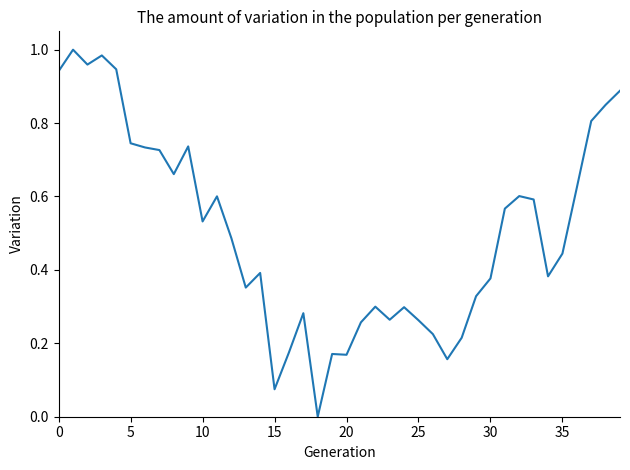

Reading right to left, extract all data points from this chart.

0.9	0.8	0.8	0.6	0.4	0.4	0.6	0.6	0.6	0.4	0.3	0.2	0.2	0.2	0.3	0.3	0.3	0.3	0.3	0.2	0.2	0.0	0.3	0.2	0.1	0.4	0.4	0.5	0.6	0.5	0.7	0.7	0.7	0.7	0.7	0.9	1.0	1.0	1.0	0.9